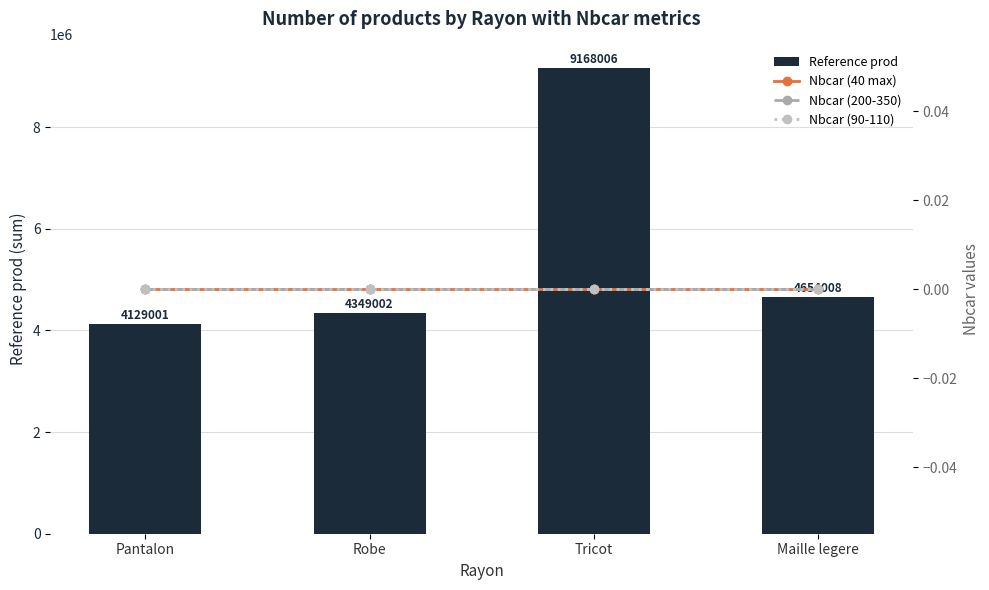

Does the chart contain stacked bars?

No